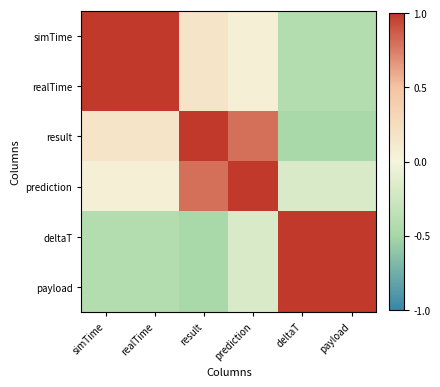

What is the maximum value shown in the chart?

1.0